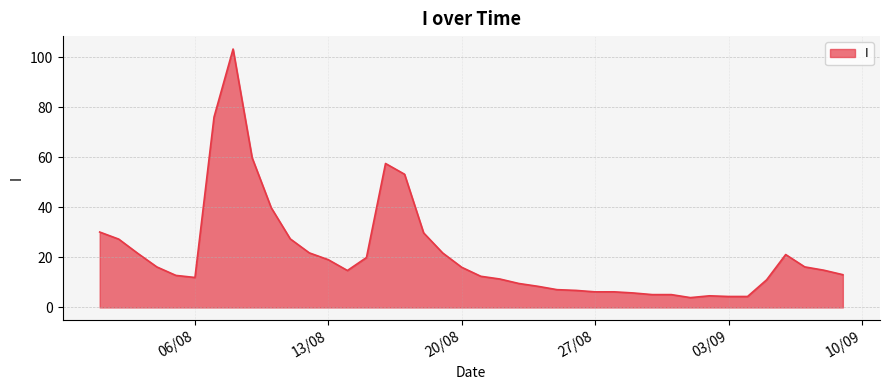

What is the difference between the maximum and minimum values?

99.3